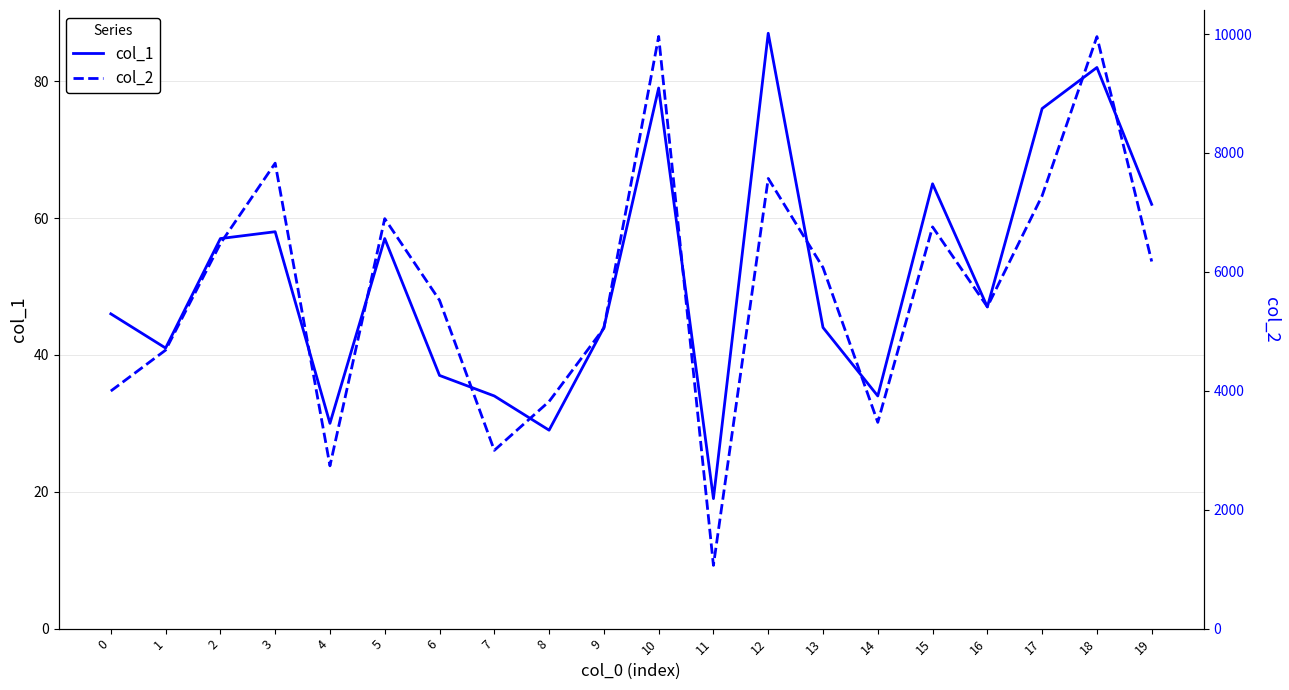

In col_2, how many points are higher than both neighbors (excluding endpoints)?

6